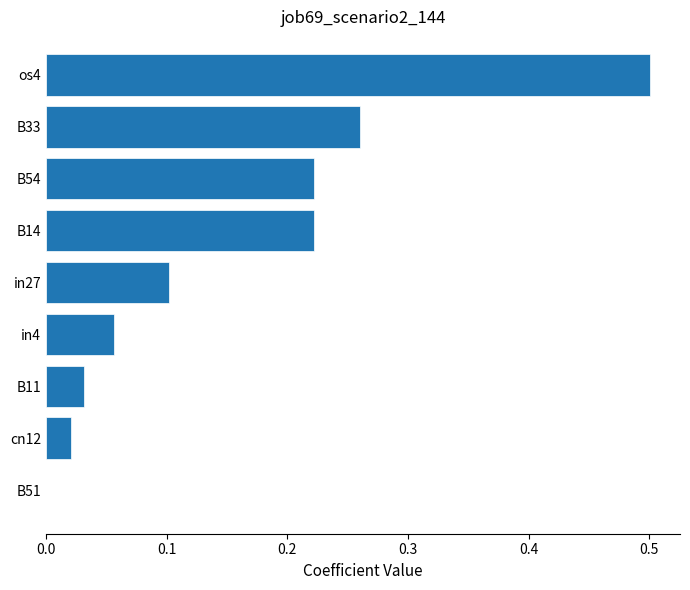

What is the sum of all values?

1.4